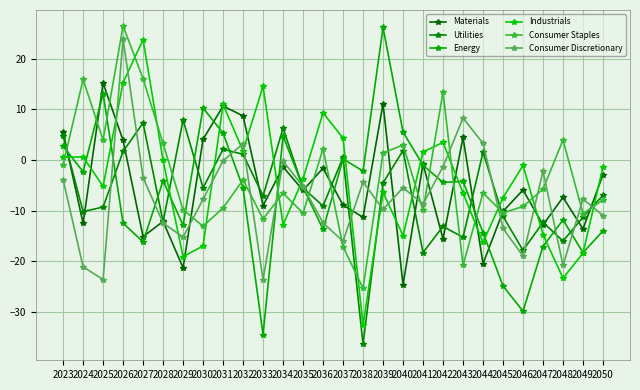

Is it true that Energy equals 6.8 at 2030?

False